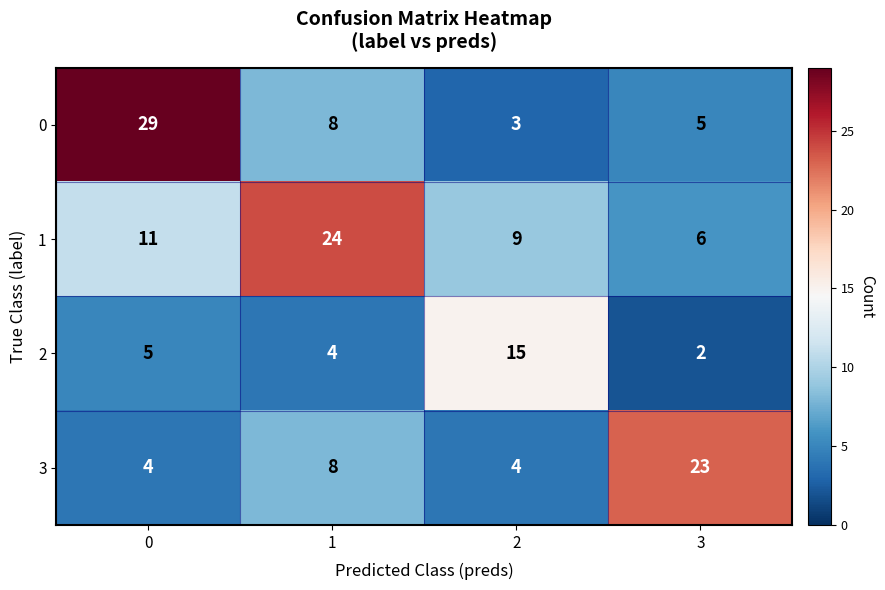

What is the average value of the 3 series?

10